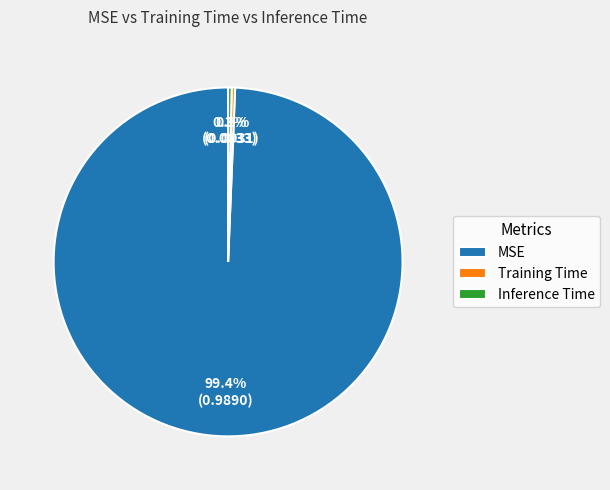

Which slice is the largest?

MSE